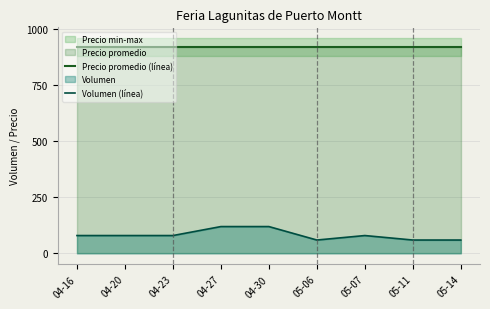

What is the maximum value for Precio promedio (línea)?

920